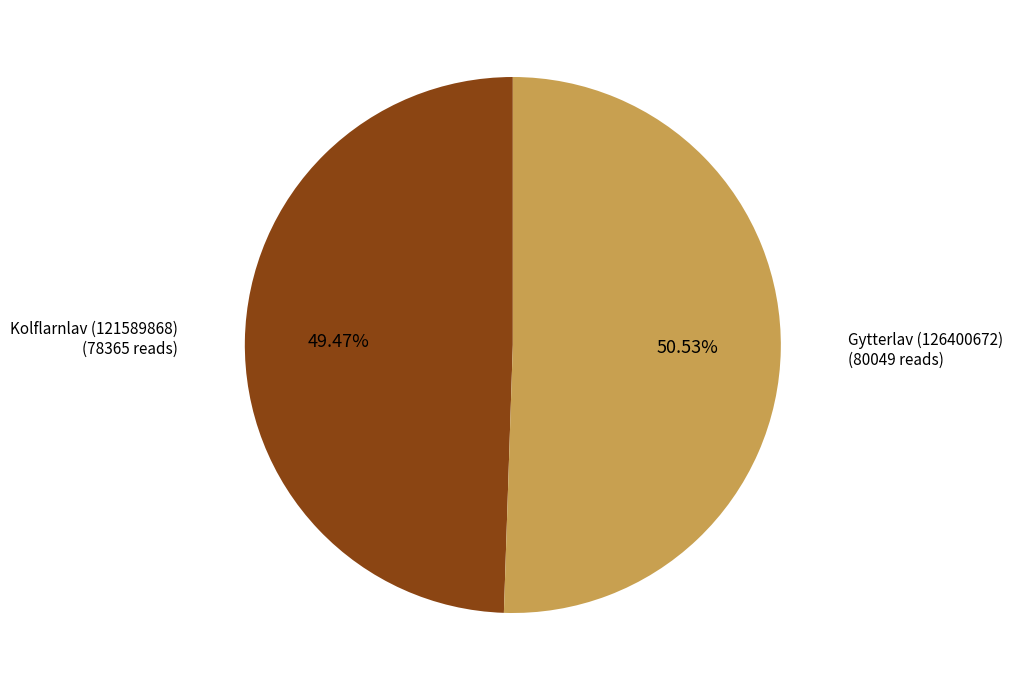

What is the total percentage of Gytterlav (126400672) and Kolflarnlav (121589868)?

100.0%